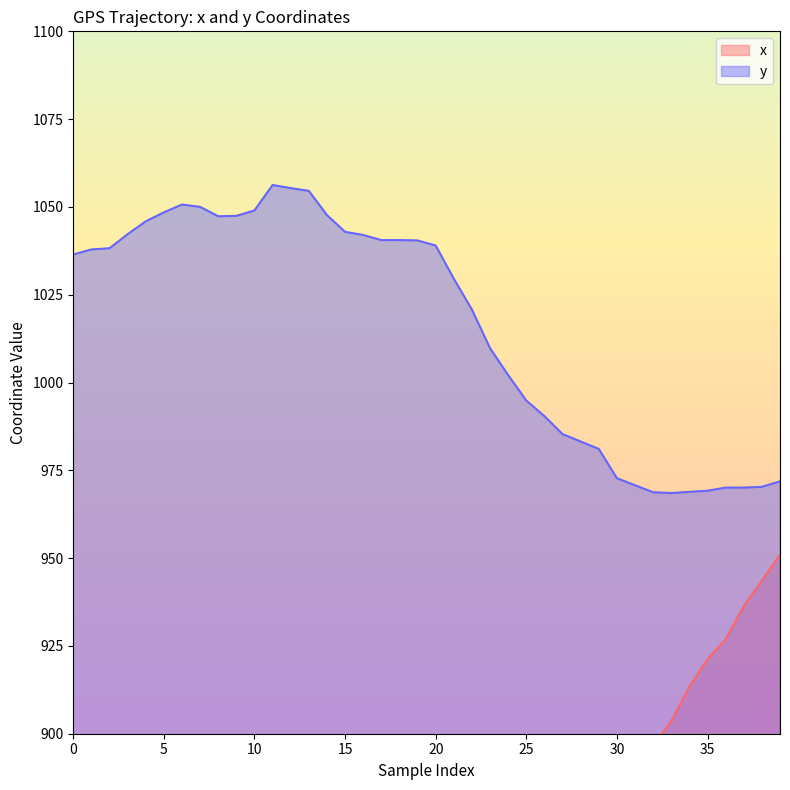

True or false: y and x intersect in this chart.

False